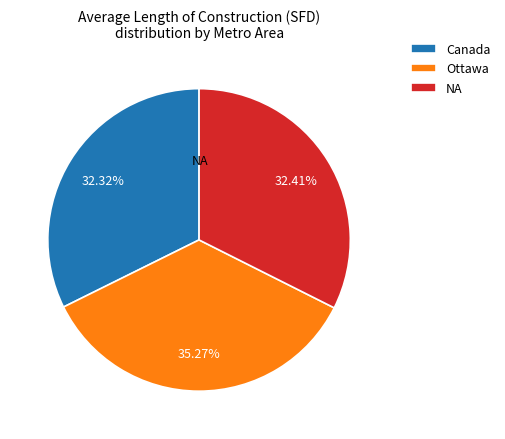

Which has a higher value, Ottawa or NA?

Ottawa